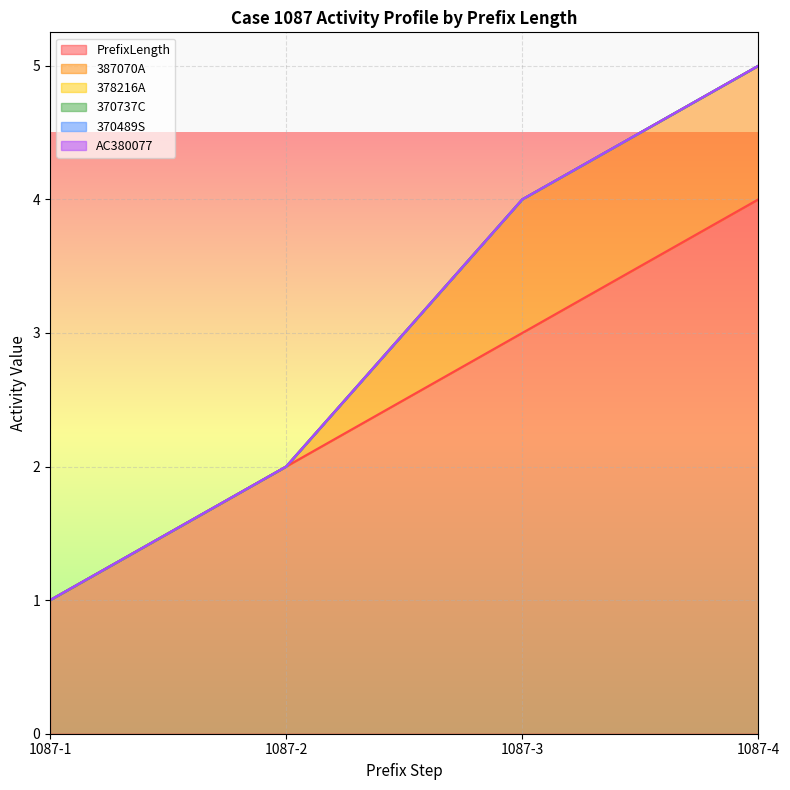

How many lines are shown in the chart?

6